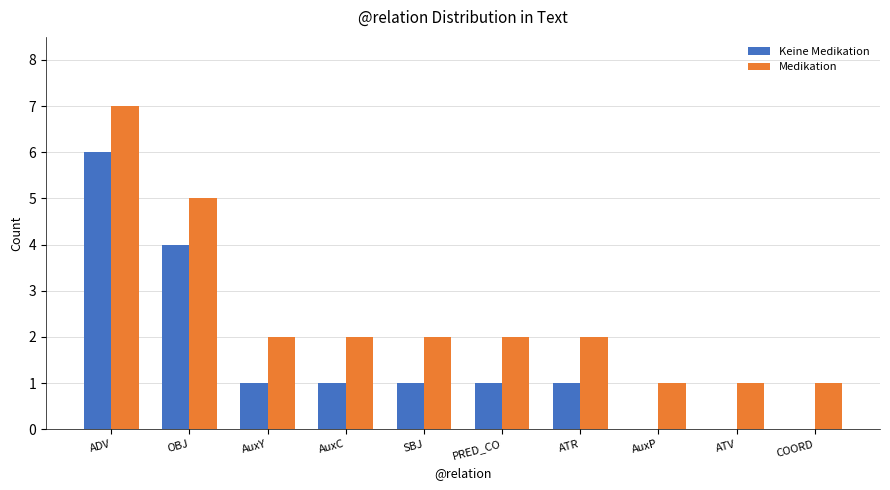

Are the bars grouped side by side (vs. stacked)?

Yes